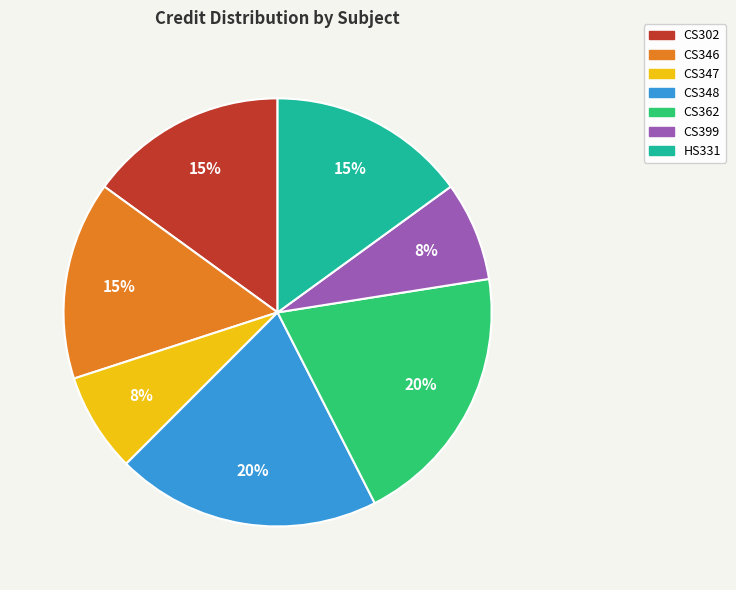

What percentage is the HS331 slice, to the nearest percent?

15%